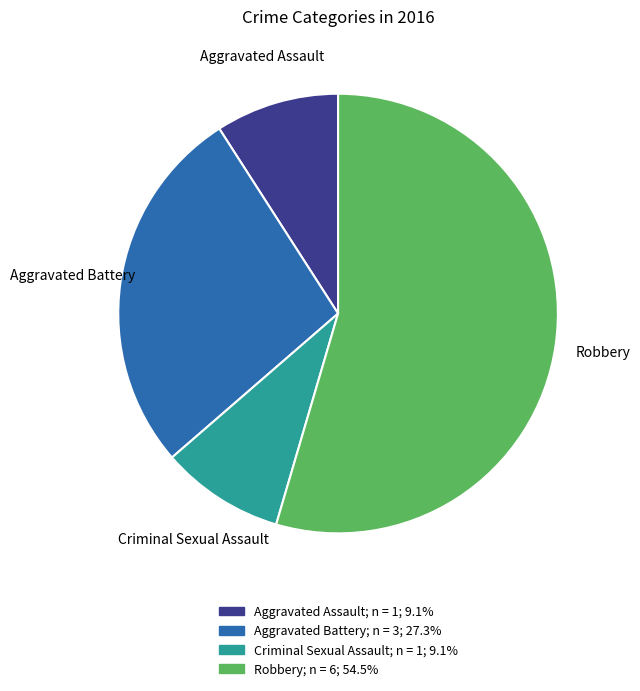

Is the sum of Criminal Sexual Assault and Aggravated Assault greater than half?

No